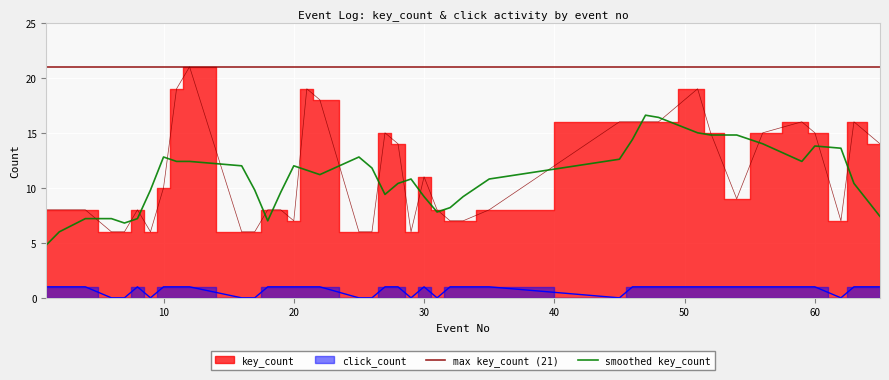

List the series in order of their peak value, lowest first.

click_count, key_count